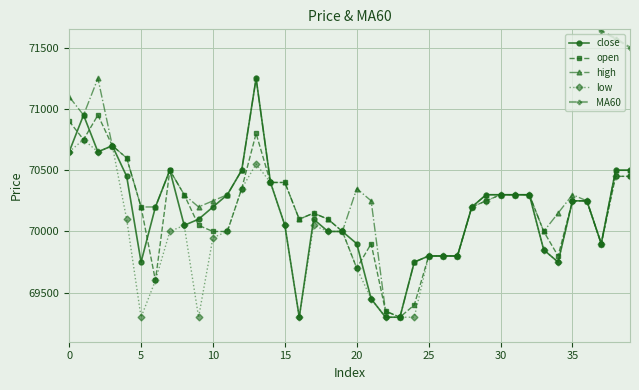

How many data points in open are above 70200?

19